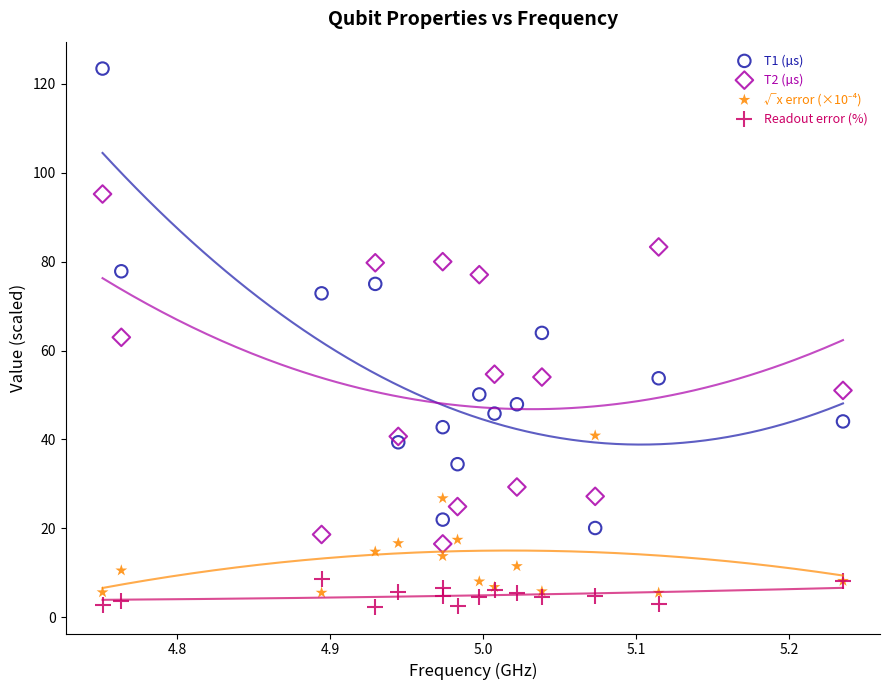

What is the X range (max minus min) for the scatter plot?

0.5